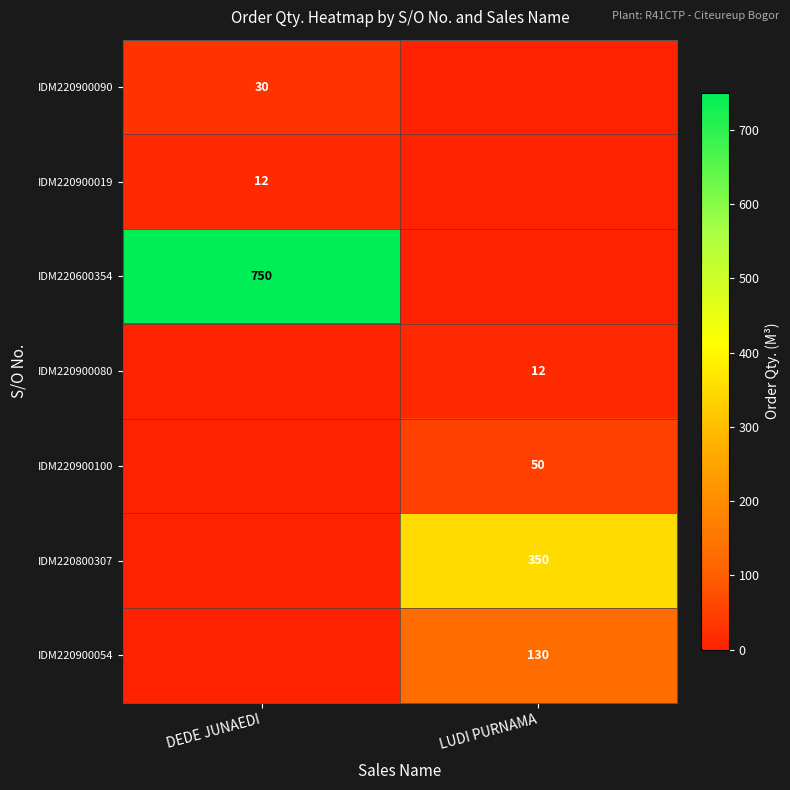

True or false: IDM220900090 has a value of 30 at DEDE JUNAEDI.

True